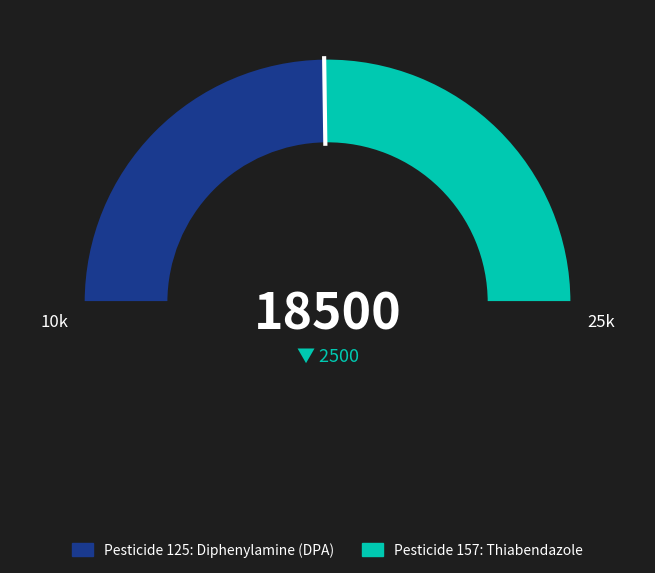

What percentage is the Diphenylamine (DPA) slice, to the nearest percent?

50%